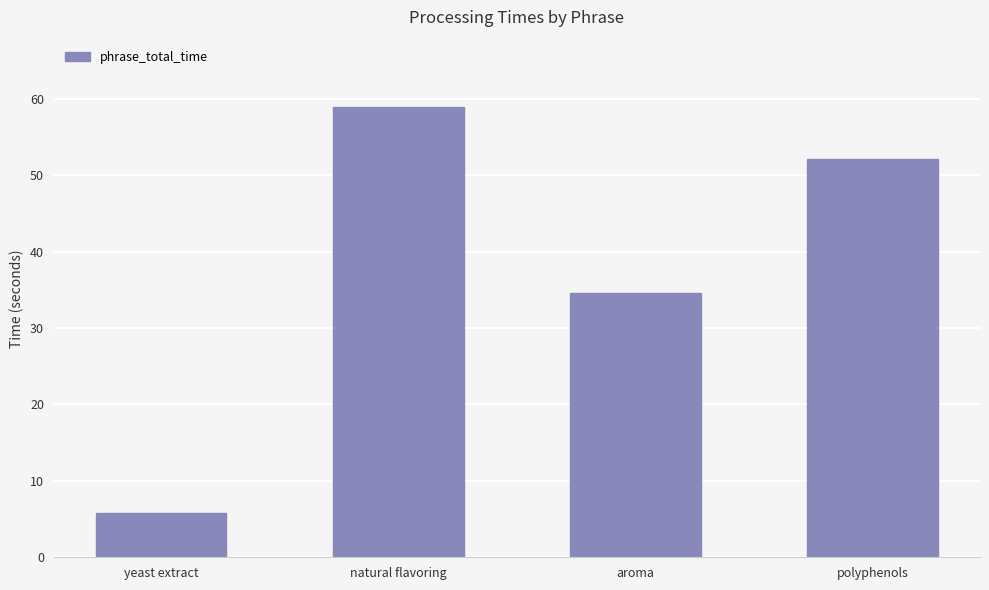

Where does the data first go above 52?

natural flavoring